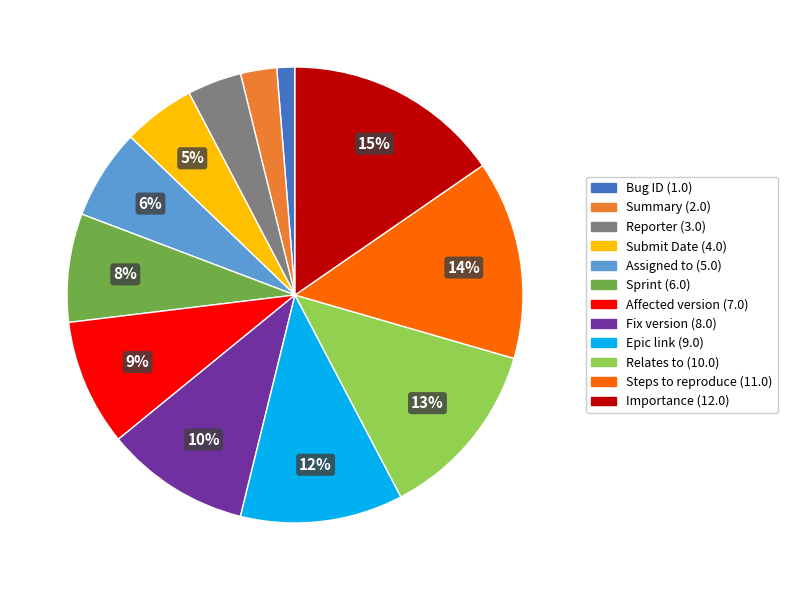

Count the number of slices in the pie.

12